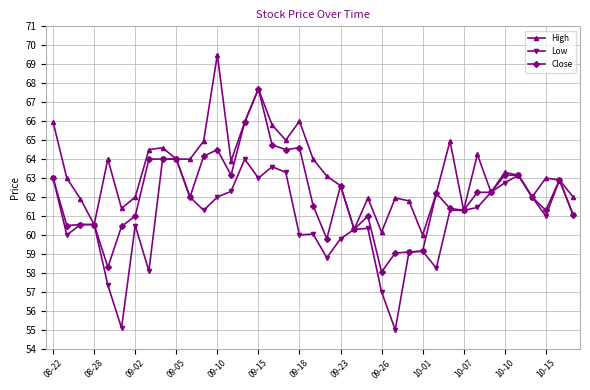

List the series in order of their peak value, highest first.

High, Close, Low